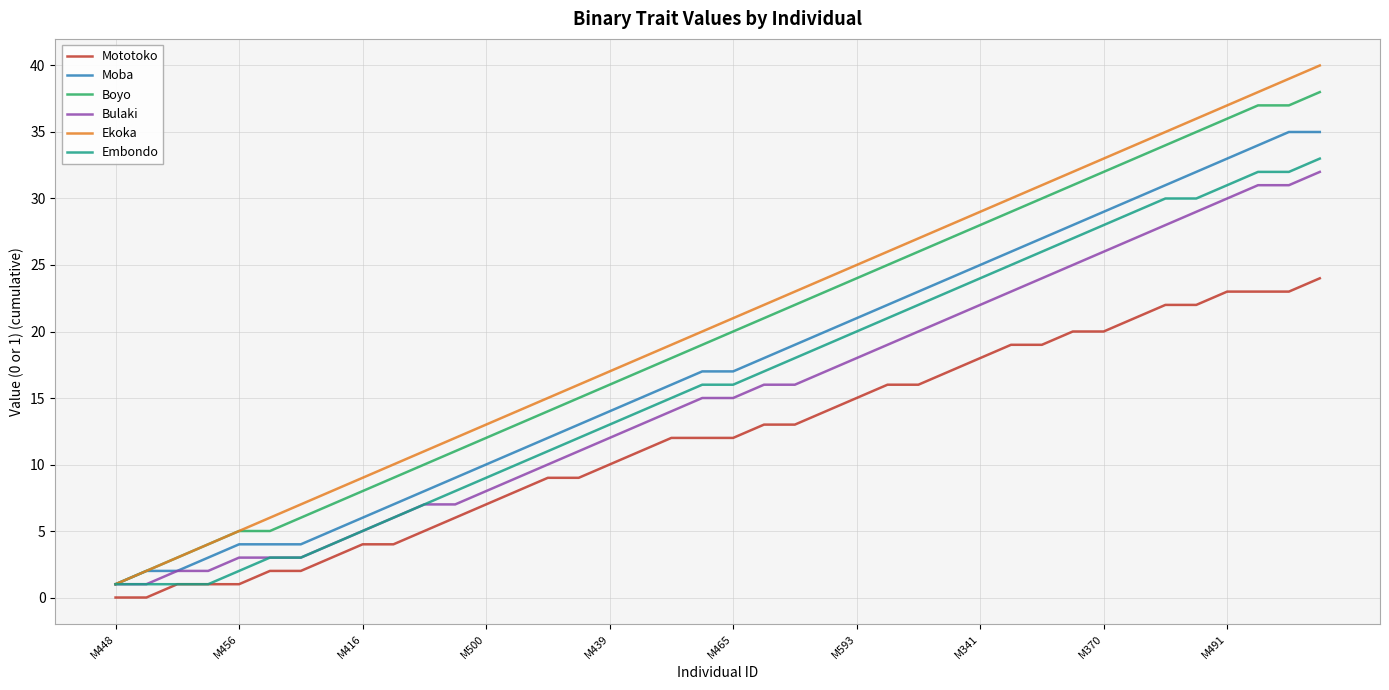

What is the maximum value shown in the chart?

40